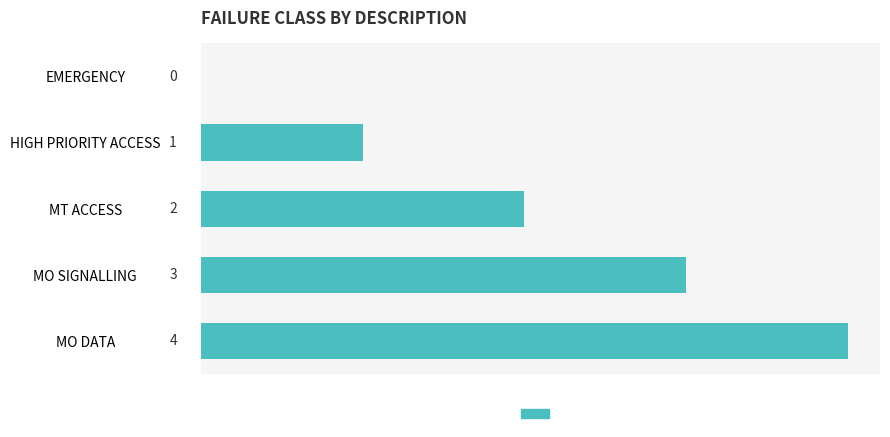

What is the greatest value displayed?

4